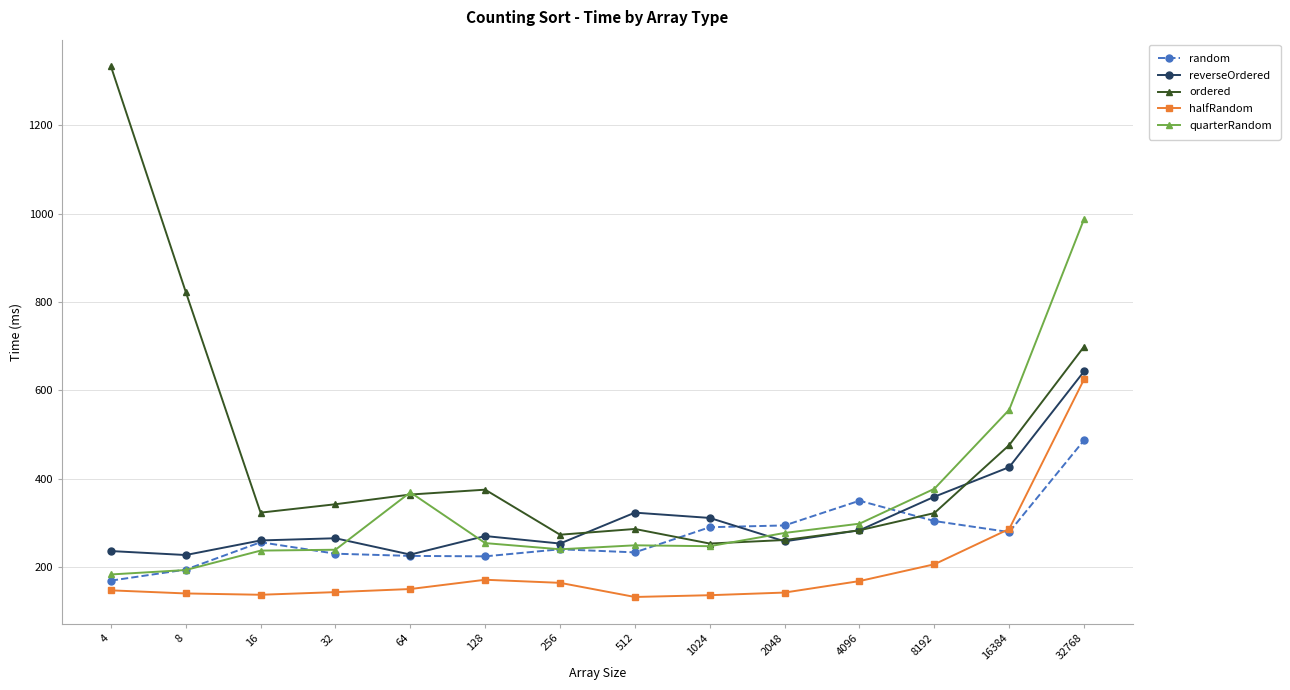

How many interior local peaks does the reverseOrdered series have?

3